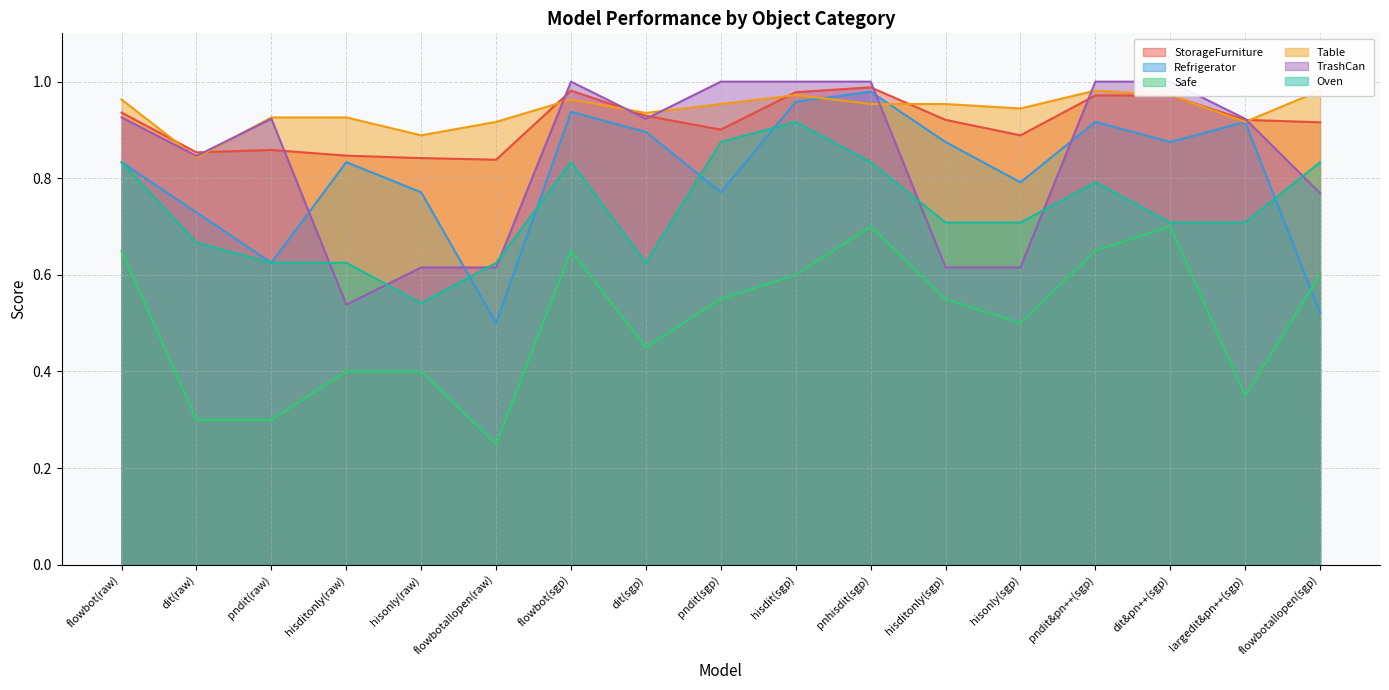

How many lines are shown in the chart?

6